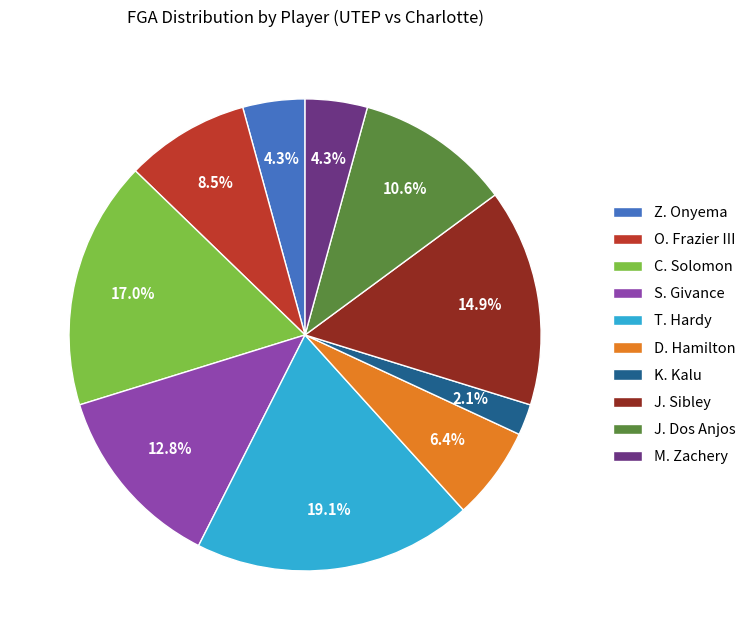

Between J. Sibley and T. Hardy, which is larger?

T. Hardy